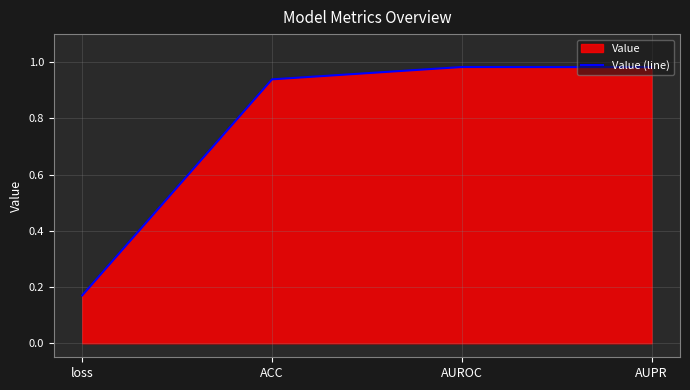

Rank the categories by value from lowest to highest.

loss, ACC, AUPR, AUROC